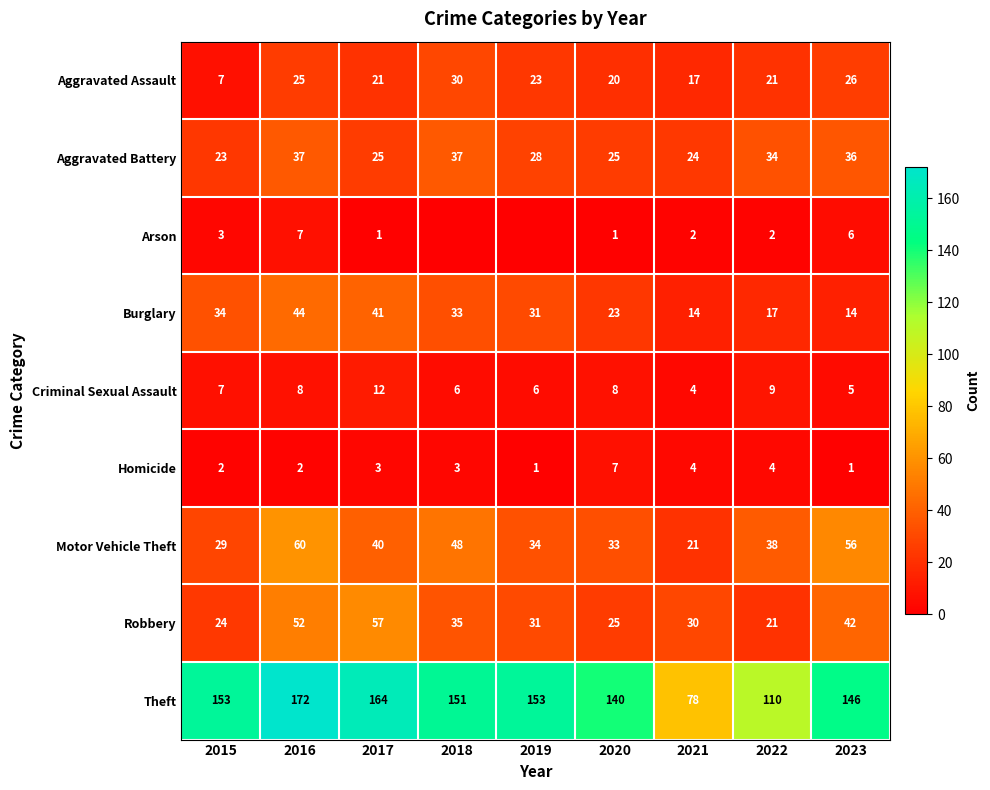

What is the difference between the maximum and second lowest values in the Homicide series?

6